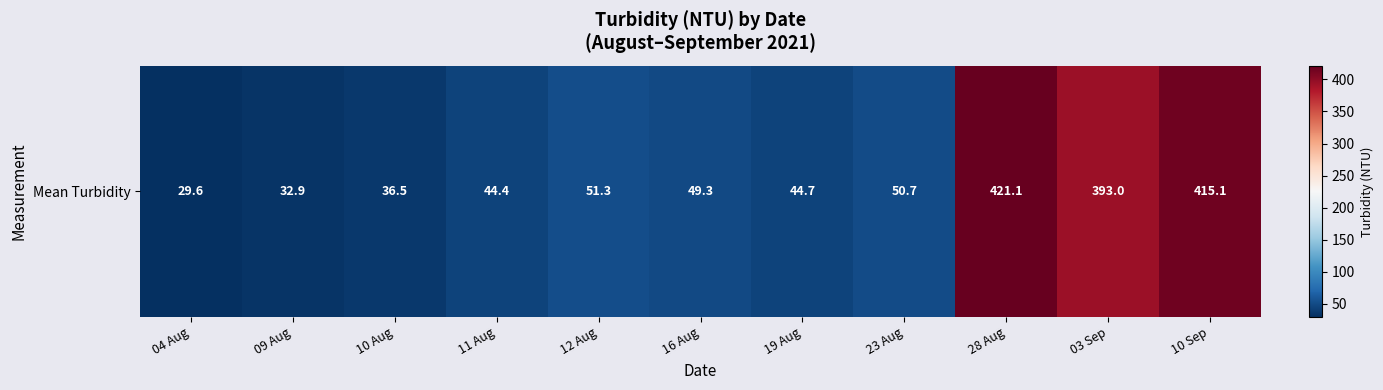

What is the smallest value displayed?

29.6